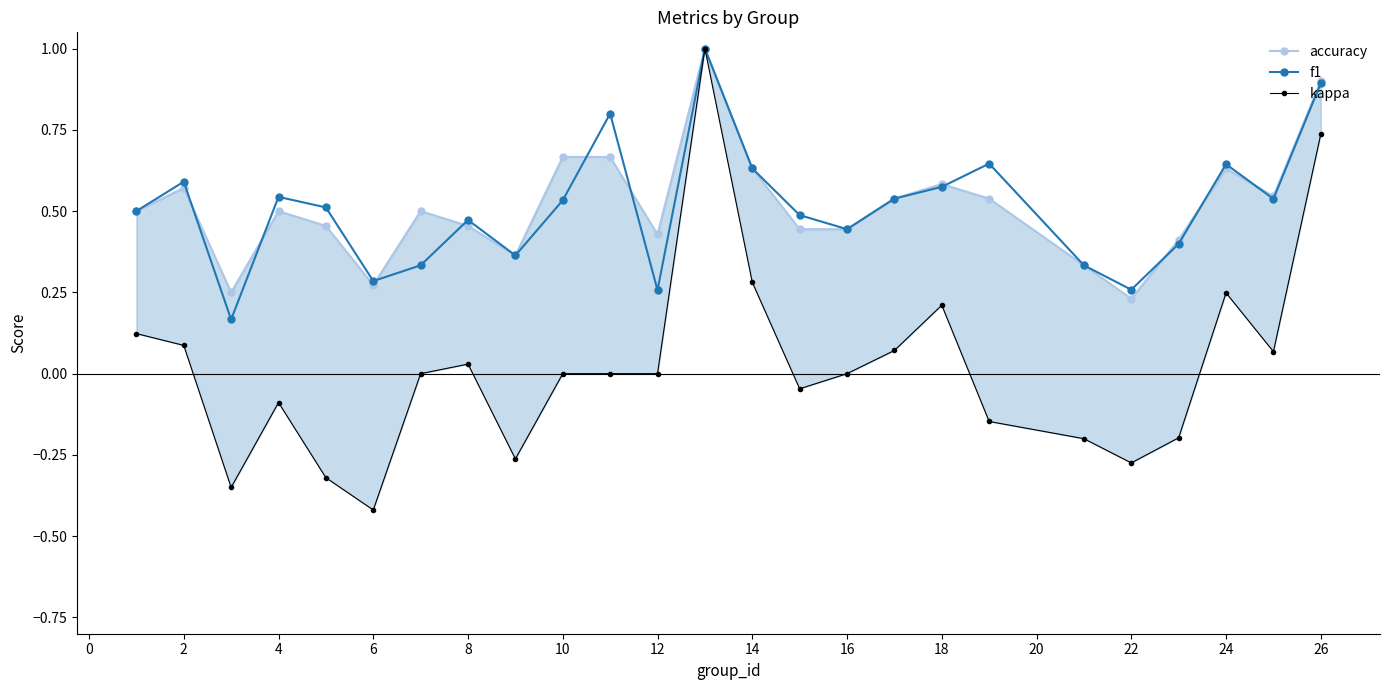

Is it true that accuracy equals 0.7 at 21?

False